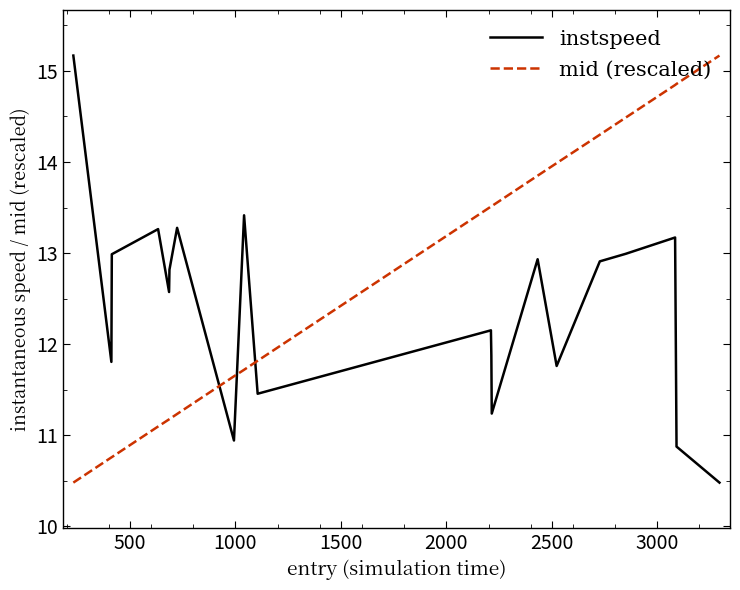

What is the smallest value displayed?

10.5